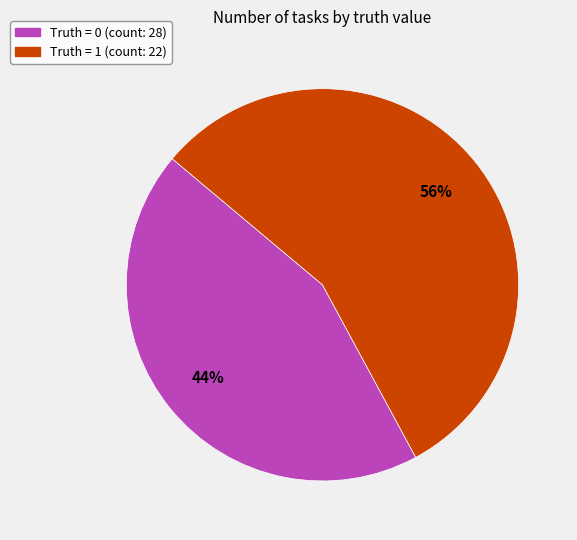

Is there any slice that represents more than half of the pie?

Yes